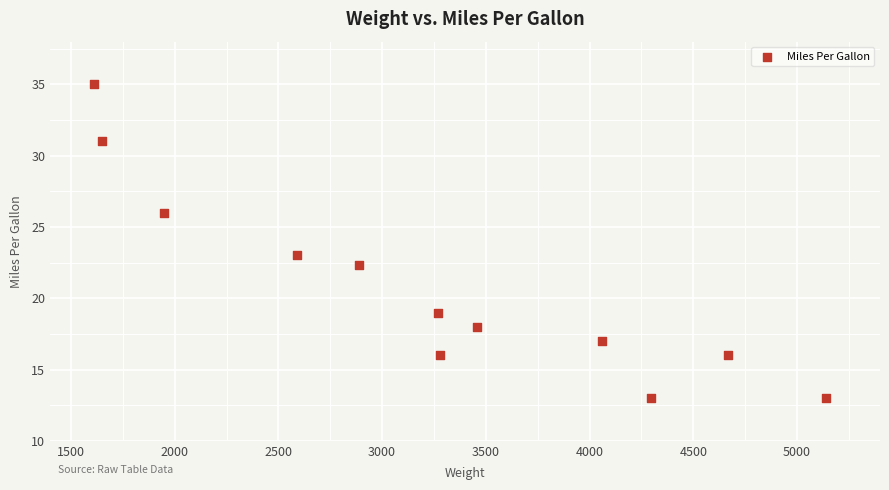

What Y value in the scatter plot is closest to 24?

23.0